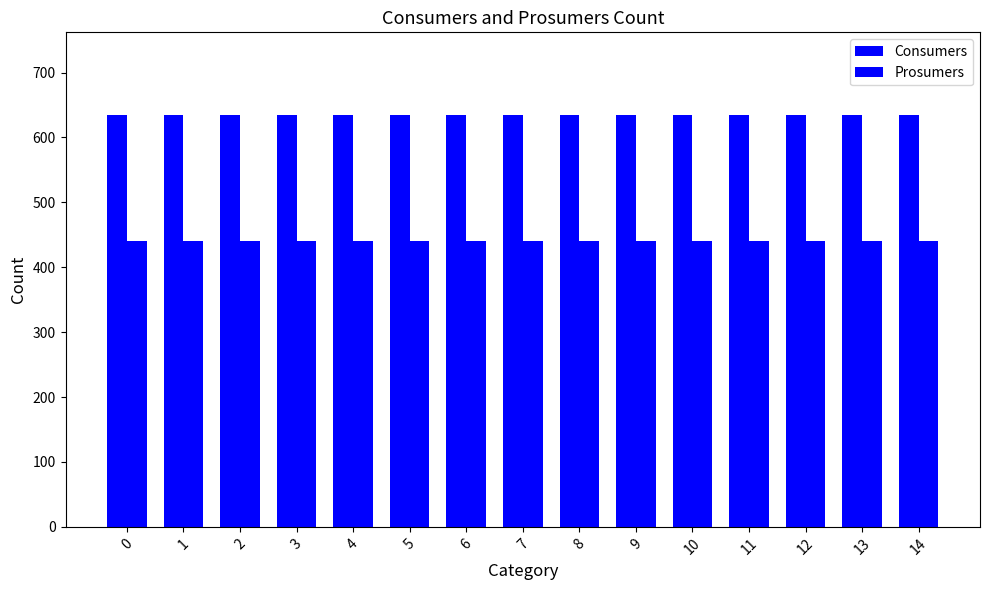

True or false: Consumers has a value of 635 at 7.

True